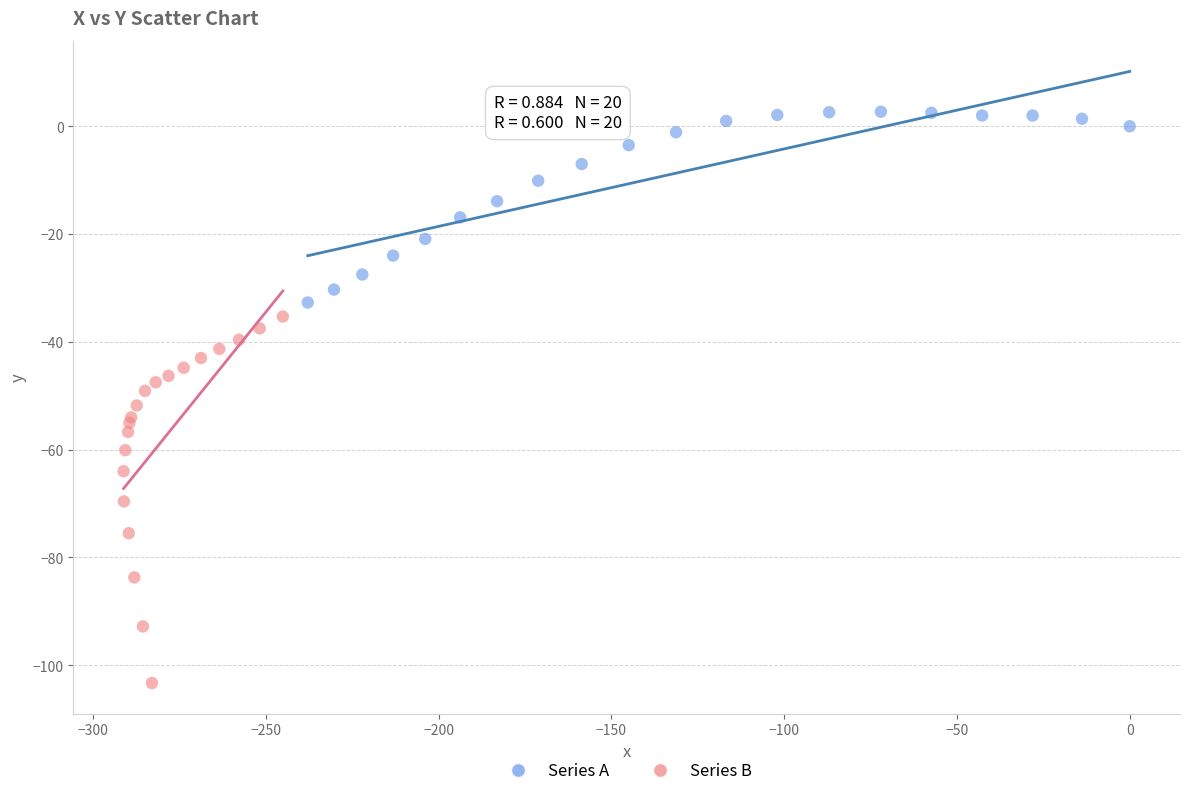

Which series has the largest Y range (max minus min)?

Series B